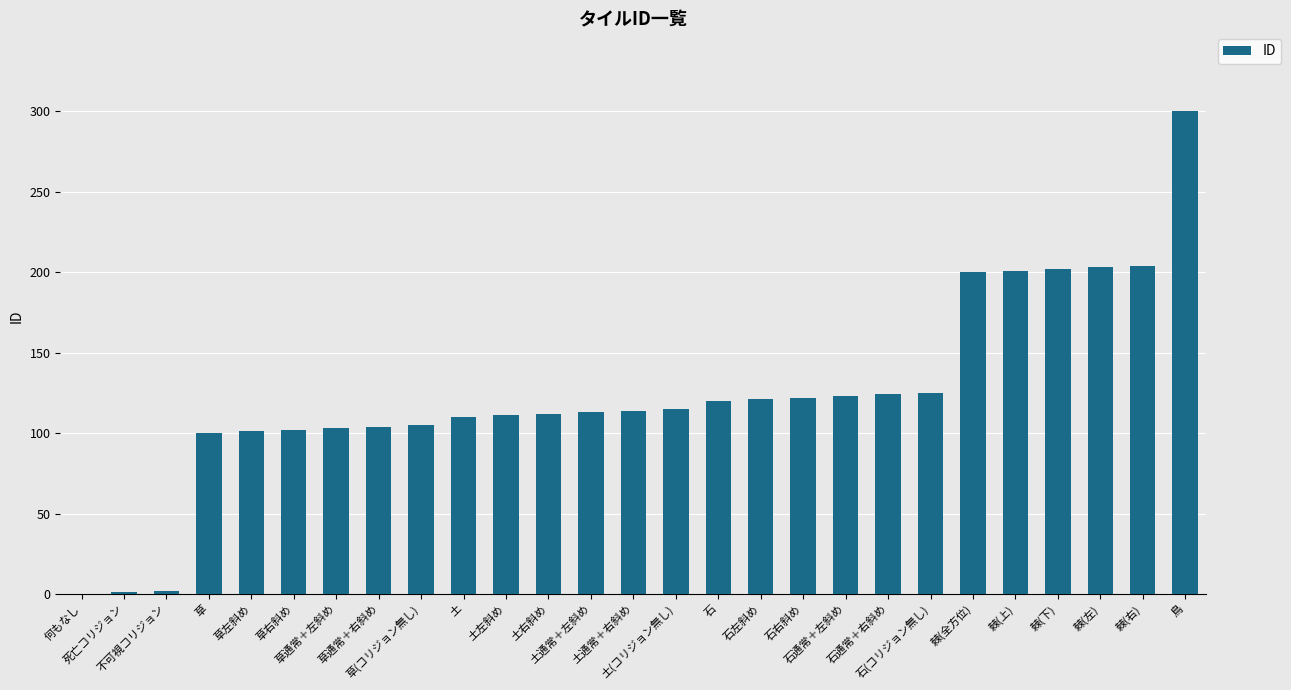

What is the maximum value shown in the chart?

300